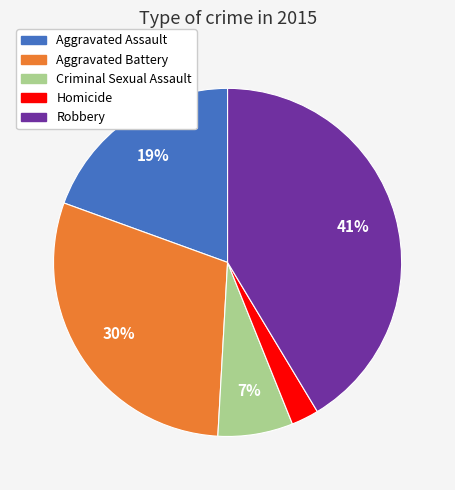

Rank the categories by value from lowest to highest.

Homicide, Criminal Sexual Assault, Aggravated Assault, Aggravated Battery, Robbery